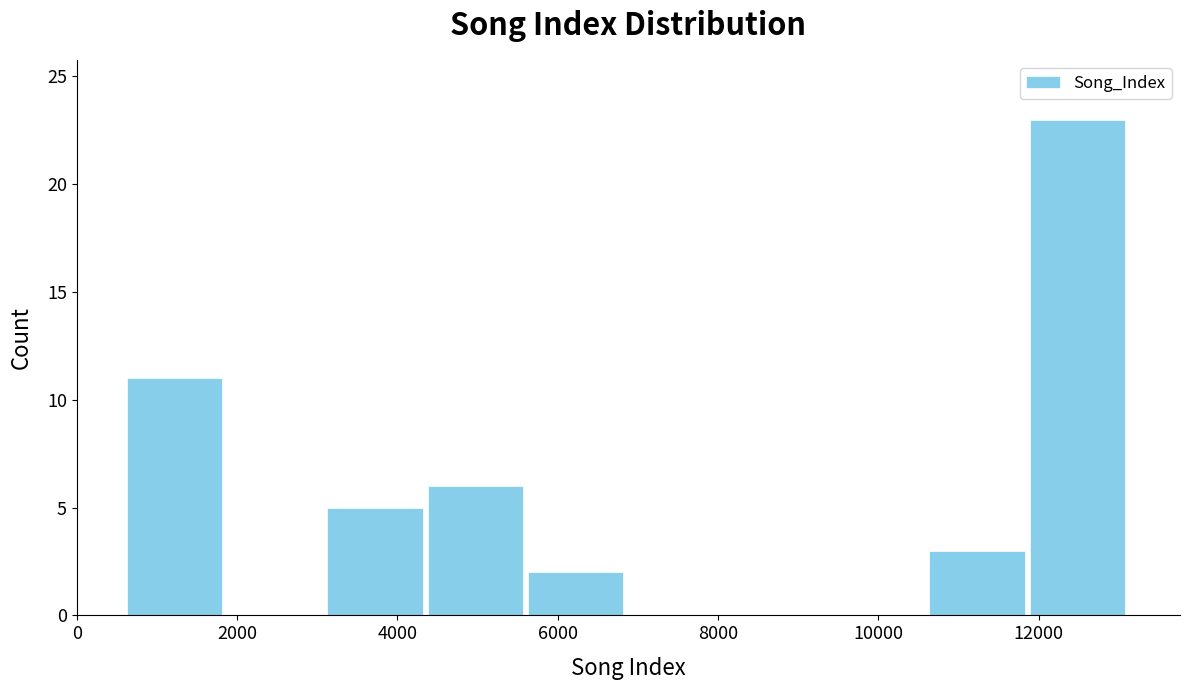

Reading left to right, transcribe this chart: for each bar, give the range it covers on the x-axis and its height. Neither the bar edges nor the heights are printed on the chart, so give them approximately, as read against the axes.

600 to 1800: 11
1800 to 3200: 0
3200 to 4400: 5
4400 to 5600: 6
5600 to 6800: 2
6800 to 8200: 0
8200 to 9400: 0
9400 to 10600: 0
10600 to 11800: 3
11800 to 13200: 23